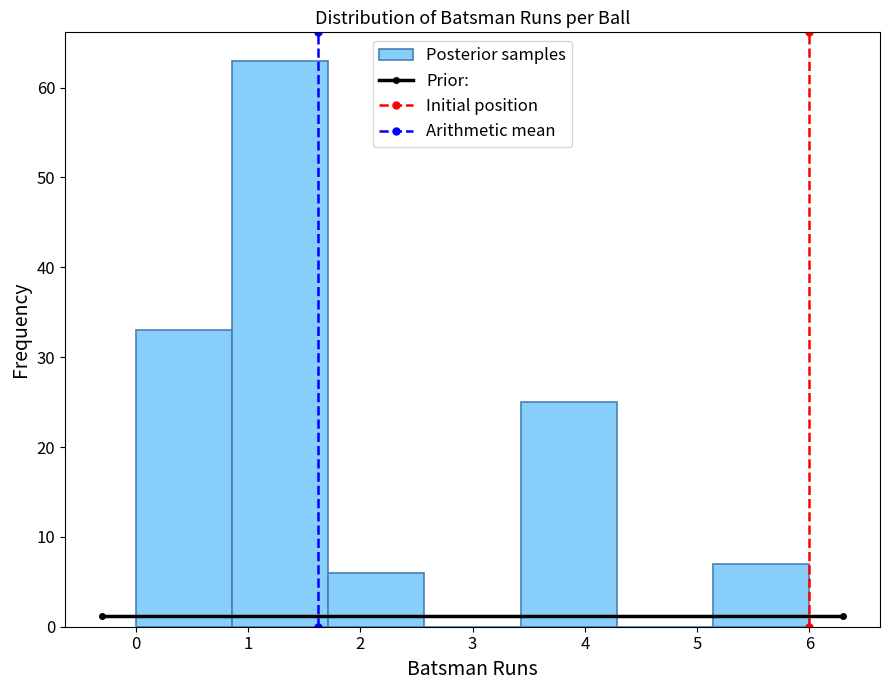

Reading left to right, transcribe this chart: for each bar, give the range it covers on the x-axis and its height. Neither the bar edges nor the heights are printed on the chart, so give them approximately, as read against the axes.

0.0 to 0.9: 33
0.9 to 1.7: 63
1.7 to 2.6: 6
2.6 to 3.4: 0
3.4 to 4.3: 25
4.3 to 5.1: 0
5.1 to 6.0: 7